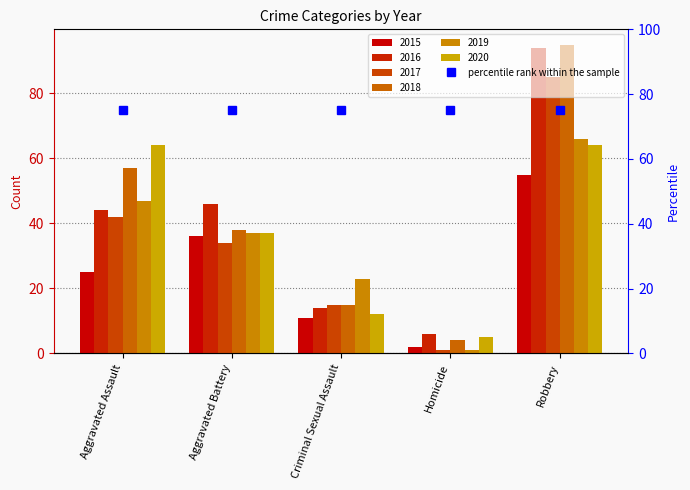

What is the difference between the maximum and second lowest values in the 2020 series?

52